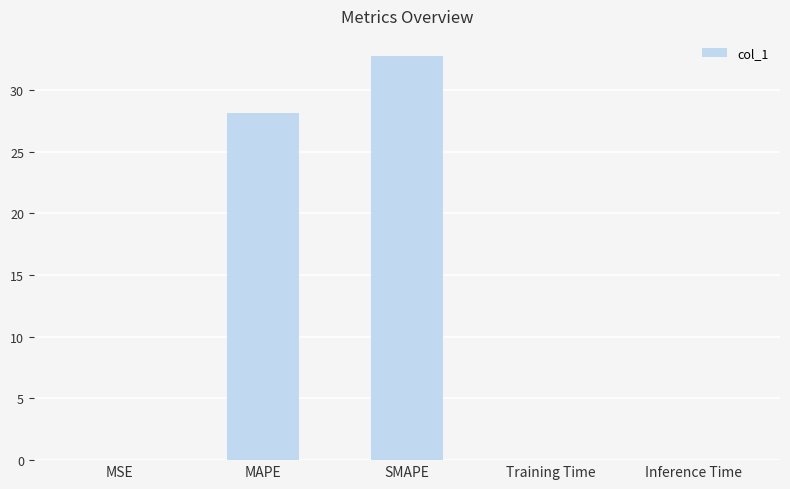

Where is the data nearest to the value 16?

MAPE